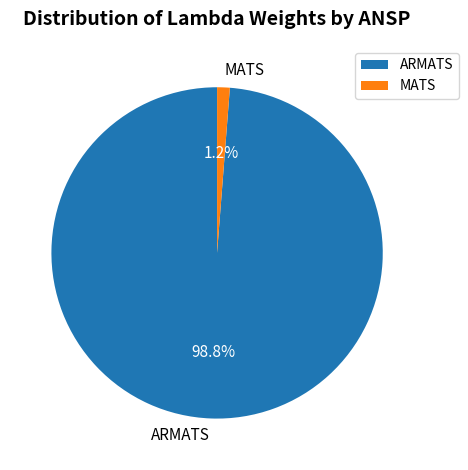

To the nearest percent, what is the combined percentage of ARMATS and MATS?

100%